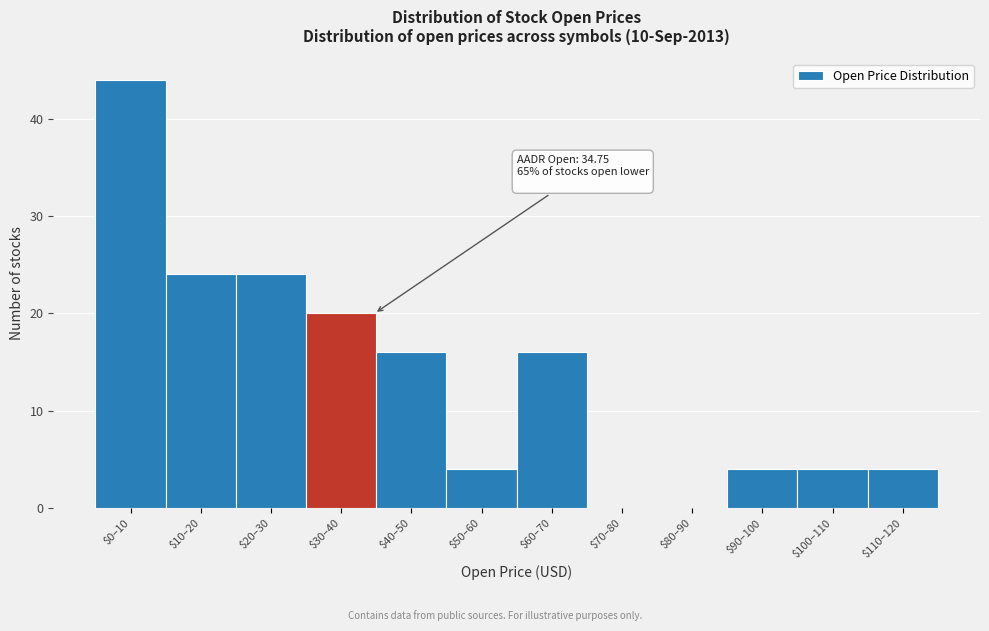

What is the maximum value shown in the chart?

44